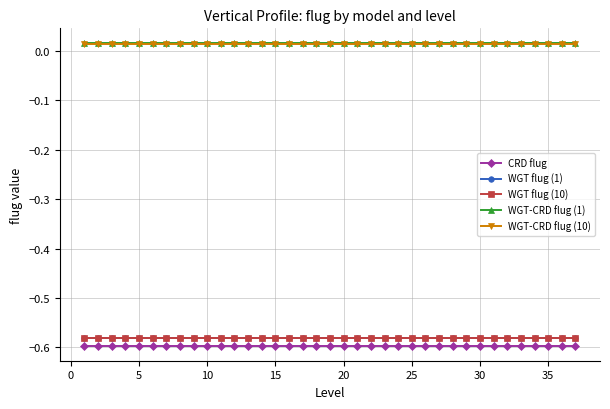

How many WGT-CRD flug (1) values are between 0 and 1?

37